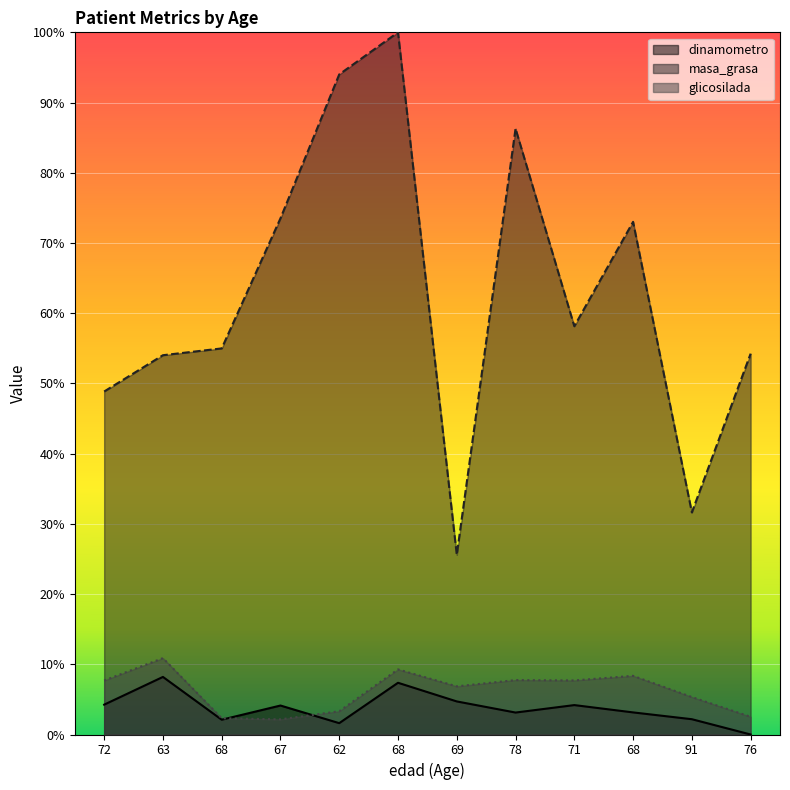

What are all the series names shown in the legend?

dinamometro, masa_grasa, glicosilada